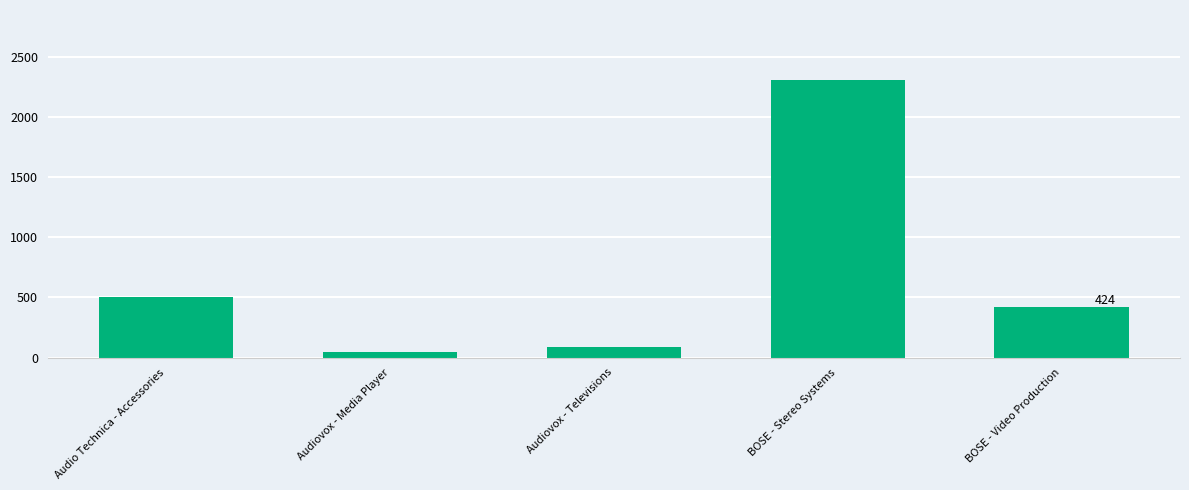

List the labels in order of value, smallest first.

Audiovox - Media Player, Audiovox - Televisions, BOSE - Video Production, Audio Technica - Accessories, BOSE - Stereo Systems